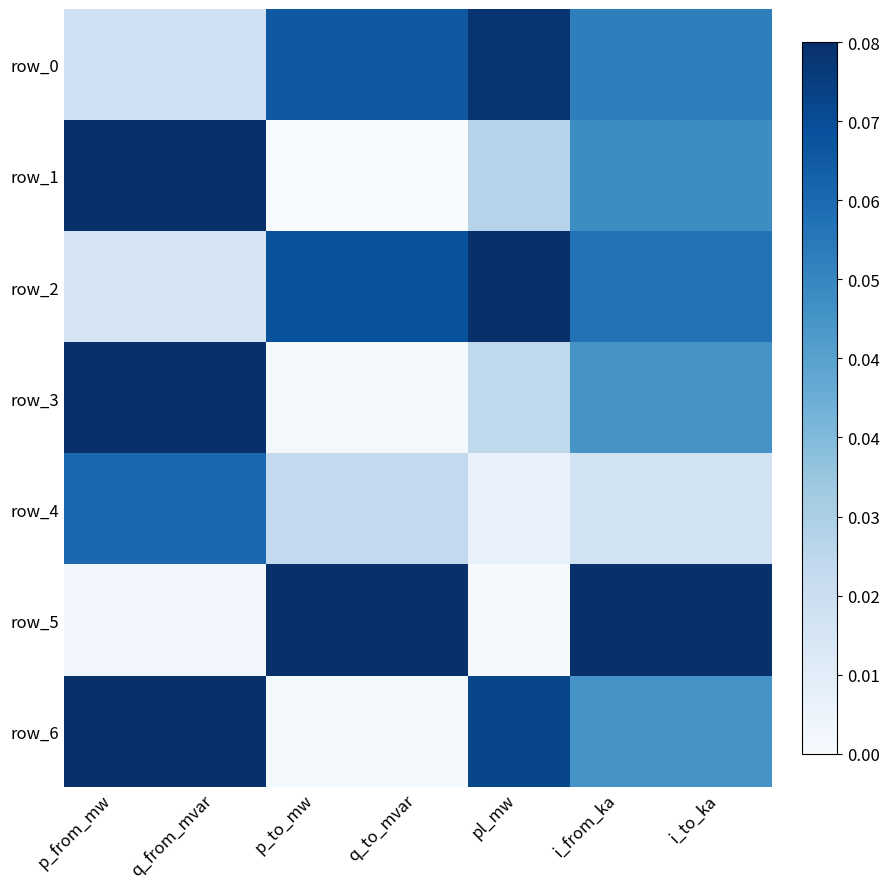

At which label does row_1 reach its peak?

p_from_mw